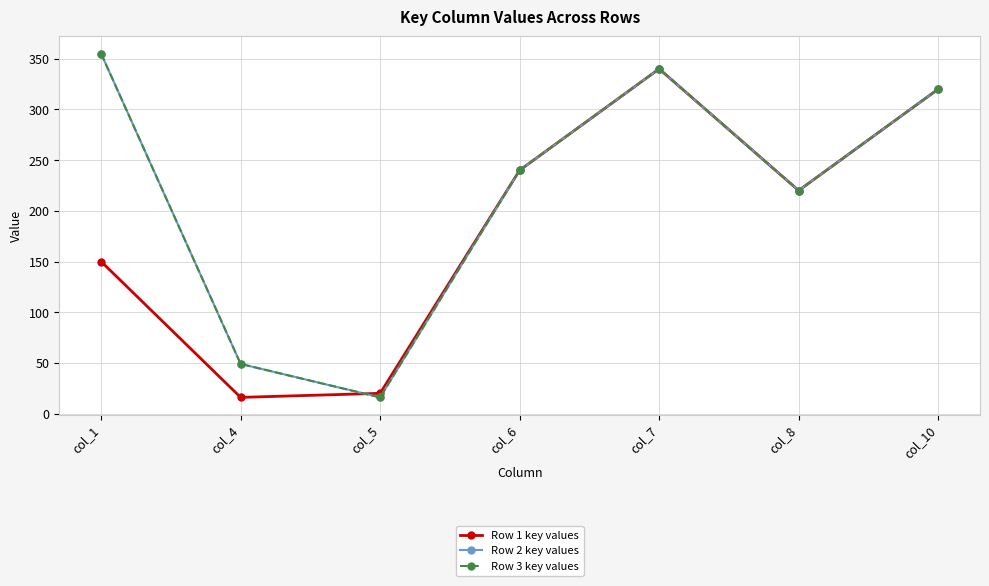

True or false: Row 2 key values has a value of 347 at col_6.

False